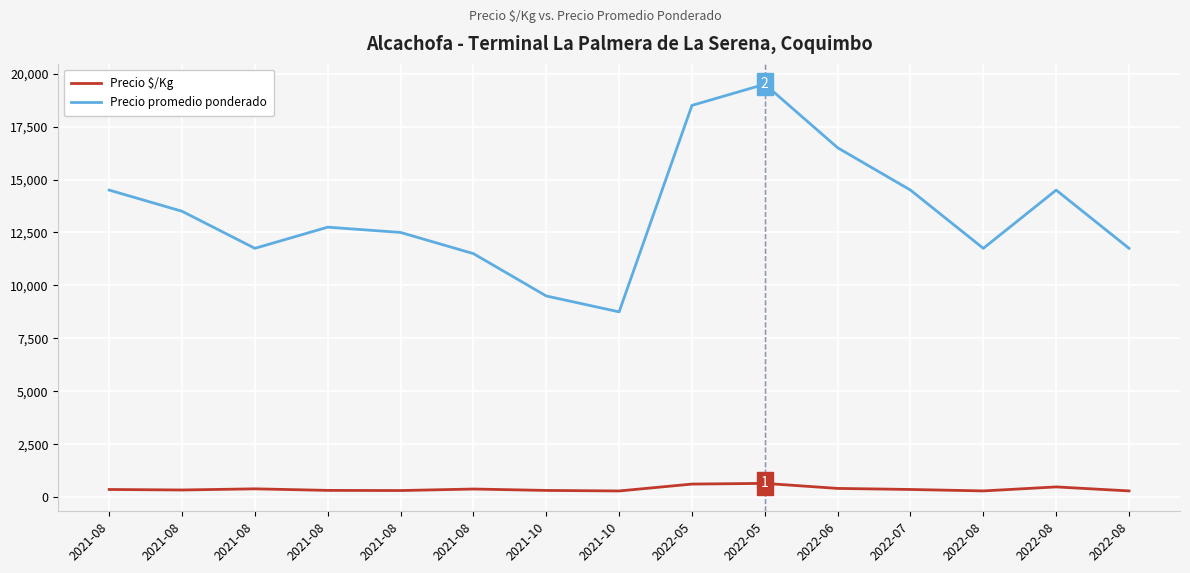

Does the chart display data point markers on the line(s)?

No